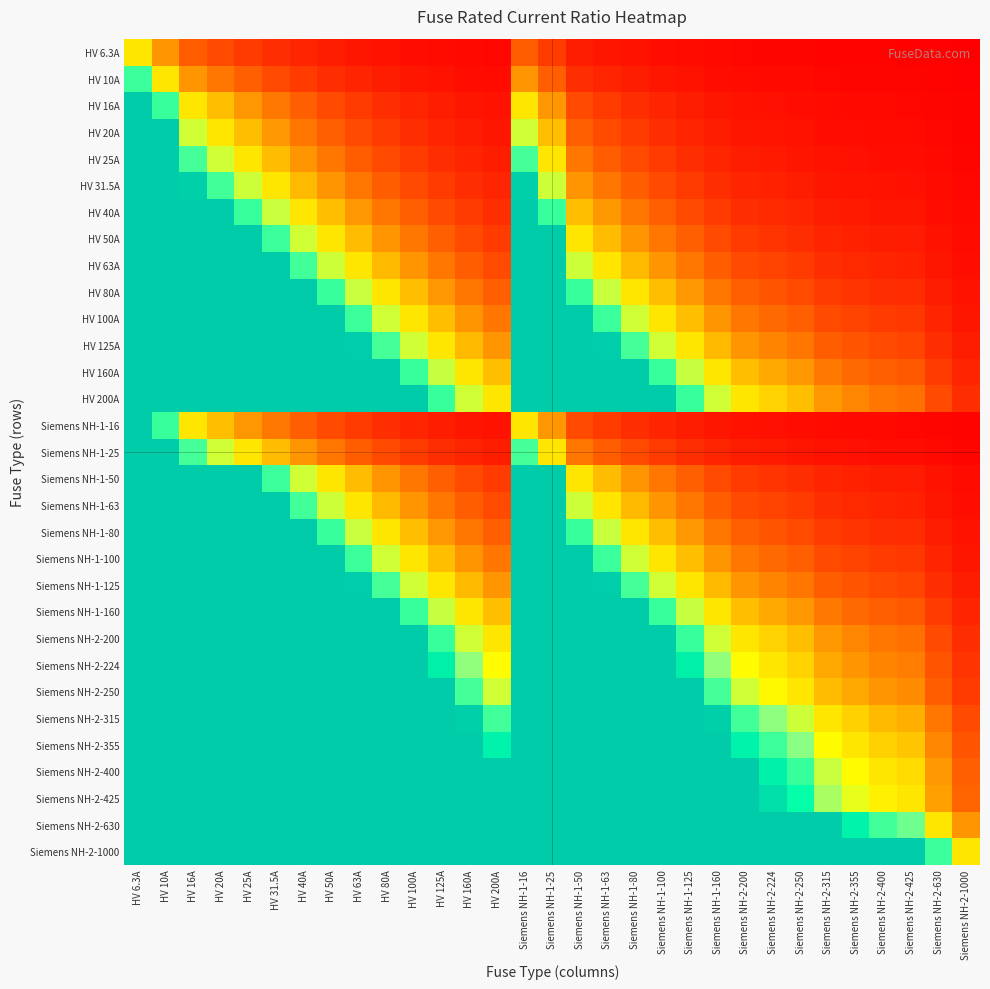

Reading left to right, what are all the values shown in this chart?

HV 6.3A: HV 6.3A=1.0	HV 10A=0.6	HV 16A=0.4	HV 20A=0.3	HV 25A=0.3	HV 31.5A=0.2	HV 40A=0.2	HV 50A=0.1	HV 63A=0.1	HV 80A=0.1	HV 100A=0.1	HV 125A=0.1	HV 160A=0.0	HV 200A=0.0	Siemens NH-1-16=0.4	Siemens NH-1-25=0.3	Siemens NH-1-50=0.1	Siemens NH-1-63=0.1	Siemens NH-1-80=0.1	Siemens NH-1-100=0.1	Siemens NH-1-125=0.1	Siemens NH-1-160=0.0	Siemens NH-2-200=0.0	Siemens NH-2-224=0.0	Siemens NH-2-250=0.0	Siemens NH-2-315=0.0	Siemens NH-2-355=0.0	Siemens NH-2-400=0.0	Siemens NH-2-425=0.0	Siemens NH-2-630=0.0	Siemens NH-2-1000=0.0
HV 10A: HV 6.3A=1.6	HV 10A=1.0	HV 16A=0.6	HV 20A=0.5	HV 25A=0.4	HV 31.5A=0.3	HV 40A=0.2	HV 50A=0.2	HV 63A=0.2	HV 80A=0.1	HV 100A=0.1	HV 125A=0.1	HV 160A=0.1	HV 200A=0.1	Siemens NH-1-16=0.6	Siemens NH-1-25=0.4	Siemens NH-1-50=0.2	Siemens NH-1-63=0.2	Siemens NH-1-80=0.1	Siemens NH-1-100=0.1	Siemens NH-1-125=0.1	Siemens NH-1-160=0.1	Siemens NH-2-200=0.1	Siemens NH-2-224=0.0	Siemens NH-2-250=0.0	Siemens NH-2-315=0.0	Siemens NH-2-355=0.0	Siemens NH-2-400=0.0	Siemens NH-2-425=0.0	Siemens NH-2-630=0.0	Siemens NH-2-1000=0.0
HV 16A: HV 6.3A=2.5	HV 10A=1.6	HV 16A=1.0	HV 20A=0.8	HV 25A=0.6	HV 31.5A=0.5	HV 40A=0.4	HV 50A=0.3	HV 63A=0.3	HV 80A=0.2	HV 100A=0.2	HV 125A=0.1	HV 160A=0.1	HV 200A=0.1	Siemens NH-1-16=1.0	Siemens NH-1-25=0.6	Siemens NH-1-50=0.3	Siemens NH-1-63=0.3	Siemens NH-1-80=0.2	Siemens NH-1-100=0.2	Siemens NH-1-125=0.1	Siemens NH-1-160=0.1	Siemens NH-2-200=0.1	Siemens NH-2-224=0.1	Siemens NH-2-250=0.1	Siemens NH-2-315=0.1	Siemens NH-2-355=0.0	Siemens NH-2-400=0.0	Siemens NH-2-425=0.0	Siemens NH-2-630=0.0	Siemens NH-2-1000=0.0
HV 20A: HV 6.3A=3.2	HV 10A=2.0	HV 16A=1.2	HV 20A=1.0	HV 25A=0.8	HV 31.5A=0.6	HV 40A=0.5	HV 50A=0.4	HV 63A=0.3	HV 80A=0.2	HV 100A=0.2	HV 125A=0.2	HV 160A=0.1	HV 200A=0.1	Siemens NH-1-16=1.2	Siemens NH-1-25=0.8	Siemens NH-1-50=0.4	Siemens NH-1-63=0.3	Siemens NH-1-80=0.2	Siemens NH-1-100=0.2	Siemens NH-1-125=0.2	Siemens NH-1-160=0.1	Siemens NH-2-200=0.1	Siemens NH-2-224=0.1	Siemens NH-2-250=0.1	Siemens NH-2-315=0.1	Siemens NH-2-355=0.1	Siemens NH-2-400=0.1	Siemens NH-2-425=0.0	Siemens NH-2-630=0.0	Siemens NH-2-1000=0.0
HV 25A: HV 6.3A=4.0	HV 10A=2.5	HV 16A=1.6	HV 20A=1.2	HV 25A=1.0	HV 31.5A=0.8	HV 40A=0.6	HV 50A=0.5	HV 63A=0.4	HV 80A=0.3	HV 100A=0.2	HV 125A=0.2	HV 160A=0.2	HV 200A=0.1	Siemens NH-1-16=1.6	Siemens NH-1-25=1.0	Siemens NH-1-50=0.5	Siemens NH-1-63=0.4	Siemens NH-1-80=0.3	Siemens NH-1-100=0.2	Siemens NH-1-125=0.2	Siemens NH-1-160=0.2	Siemens NH-2-200=0.1	Siemens NH-2-224=0.1	Siemens NH-2-250=0.1	Siemens NH-2-315=0.1	Siemens NH-2-355=0.1	Siemens NH-2-400=0.1	Siemens NH-2-425=0.1	Siemens NH-2-630=0.0	Siemens NH-2-1000=0.0
HV 31.5A: HV 6.3A=5.0	HV 10A=3.1	HV 16A=2.0	HV 20A=1.6	HV 25A=1.3	HV 31.5A=1.0	HV 40A=0.8	HV 50A=0.6	HV 63A=0.5	HV 80A=0.4	HV 100A=0.3	HV 125A=0.3	HV 160A=0.2	HV 200A=0.2	Siemens NH-1-16=2.0	Siemens NH-1-25=1.3	Siemens NH-1-50=0.6	Siemens NH-1-63=0.5	Siemens NH-1-80=0.4	Siemens NH-1-100=0.3	Siemens NH-1-125=0.3	Siemens NH-1-160=0.2	Siemens NH-2-200=0.2	Siemens NH-2-224=0.1	Siemens NH-2-250=0.1	Siemens NH-2-315=0.1	Siemens NH-2-355=0.1	Siemens NH-2-400=0.1	Siemens NH-2-425=0.1	Siemens NH-2-630=0.1	Siemens NH-2-1000=0.0
HV 40A: HV 6.3A=6.3	HV 10A=4.0	HV 16A=2.5	HV 20A=2.0	HV 25A=1.6	HV 31.5A=1.3	HV 40A=1.0	HV 50A=0.8	HV 63A=0.6	HV 80A=0.5	HV 100A=0.4	HV 125A=0.3	HV 160A=0.2	HV 200A=0.2	Siemens NH-1-16=2.5	Siemens NH-1-25=1.6	Siemens NH-1-50=0.8	Siemens NH-1-63=0.6	Siemens NH-1-80=0.5	Siemens NH-1-100=0.4	Siemens NH-1-125=0.3	Siemens NH-1-160=0.2	Siemens NH-2-200=0.2	Siemens NH-2-224=0.2	Siemens NH-2-250=0.2	Siemens NH-2-315=0.1	Siemens NH-2-355=0.1	Siemens NH-2-400=0.1	Siemens NH-2-425=0.1	Siemens NH-2-630=0.1	Siemens NH-2-1000=0.0
HV 50A: HV 6.3A=7.9	HV 10A=5.0	HV 16A=3.1	HV 20A=2.5	HV 25A=2.0	HV 31.5A=1.6	HV 40A=1.2	HV 50A=1.0	HV 63A=0.8	HV 80A=0.6	HV 100A=0.5	HV 125A=0.4	HV 160A=0.3	HV 200A=0.2	Siemens NH-1-16=3.1	Siemens NH-1-25=2.0	Siemens NH-1-50=1.0	Siemens NH-1-63=0.8	Siemens NH-1-80=0.6	Siemens NH-1-100=0.5	Siemens NH-1-125=0.4	Siemens NH-1-160=0.3	Siemens NH-2-200=0.2	Siemens NH-2-224=0.2	Siemens NH-2-250=0.2	Siemens NH-2-315=0.2	Siemens NH-2-355=0.1	Siemens NH-2-400=0.1	Siemens NH-2-425=0.1	Siemens NH-2-630=0.1	Siemens NH-2-1000=0.1
HV 63A: HV 6.3A=10.0	HV 10A=6.3	HV 16A=3.9	HV 20A=3.1	HV 25A=2.5	HV 31.5A=2.0	HV 40A=1.6	HV 50A=1.3	HV 63A=1.0	HV 80A=0.8	HV 100A=0.6	HV 125A=0.5	HV 160A=0.4	HV 200A=0.3	Siemens NH-1-16=3.9	Siemens NH-1-25=2.5	Siemens NH-1-50=1.3	Siemens NH-1-63=1.0	Siemens NH-1-80=0.8	Siemens NH-1-100=0.6	Siemens NH-1-125=0.5	Siemens NH-1-160=0.4	Siemens NH-2-200=0.3	Siemens NH-2-224=0.3	Siemens NH-2-250=0.3	Siemens NH-2-315=0.2	Siemens NH-2-355=0.2	Siemens NH-2-400=0.2	Siemens NH-2-425=0.1	Siemens NH-2-630=0.1	Siemens NH-2-1000=0.1
HV 80A: HV 6.3A=12.7	HV 10A=8.0	HV 16A=5.0	HV 20A=4.0	HV 25A=3.2	HV 31.5A=2.5	HV 40A=2.0	HV 50A=1.6	HV 63A=1.3	HV 80A=1.0	HV 100A=0.8	HV 125A=0.6	HV 160A=0.5	HV 200A=0.4	Siemens NH-1-16=5.0	Siemens NH-1-25=3.2	Siemens NH-1-50=1.6	Siemens NH-1-63=1.3	Siemens NH-1-80=1.0	Siemens NH-1-100=0.8	Siemens NH-1-125=0.6	Siemens NH-1-160=0.5	Siemens NH-2-200=0.4	Siemens NH-2-224=0.4	Siemens NH-2-250=0.3	Siemens NH-2-315=0.3	Siemens NH-2-355=0.2	Siemens NH-2-400=0.2	Siemens NH-2-425=0.2	Siemens NH-2-630=0.1	Siemens NH-2-1000=0.1
HV 100A: HV 6.3A=15.9	HV 10A=10.0	HV 16A=6.2	HV 20A=5.0	HV 25A=4.0	HV 31.5A=3.2	HV 40A=2.5	HV 50A=2.0	HV 63A=1.6	HV 80A=1.2	HV 100A=1.0	HV 125A=0.8	HV 160A=0.6	HV 200A=0.5	Siemens NH-1-16=6.2	Siemens NH-1-25=4.0	Siemens NH-1-50=2.0	Siemens NH-1-63=1.6	Siemens NH-1-80=1.2	Siemens NH-1-100=1.0	Siemens NH-1-125=0.8	Siemens NH-1-160=0.6	Siemens NH-2-200=0.5	Siemens NH-2-224=0.4	Siemens NH-2-250=0.4	Siemens NH-2-315=0.3	Siemens NH-2-355=0.3	Siemens NH-2-400=0.2	Siemens NH-2-425=0.2	Siemens NH-2-630=0.2	Siemens NH-2-1000=0.1
HV 125A: HV 6.3A=19.8	HV 10A=12.5	HV 16A=7.8	HV 20A=6.2	HV 25A=5.0	HV 31.5A=4.0	HV 40A=3.1	HV 50A=2.5	HV 63A=2.0	HV 80A=1.6	HV 100A=1.2	HV 125A=1.0	HV 160A=0.8	HV 200A=0.6	Siemens NH-1-16=7.8	Siemens NH-1-25=5.0	Siemens NH-1-50=2.5	Siemens NH-1-63=2.0	Siemens NH-1-80=1.6	Siemens NH-1-100=1.2	Siemens NH-1-125=1.0	Siemens NH-1-160=0.8	Siemens NH-2-200=0.6	Siemens NH-2-224=0.6	Siemens NH-2-250=0.5	Siemens NH-2-315=0.4	Siemens NH-2-355=0.4	Siemens NH-2-400=0.3	Siemens NH-2-425=0.3	Siemens NH-2-630=0.2	Siemens NH-2-1000=0.1
HV 160A: HV 6.3A=25.4	HV 10A=16.0	HV 16A=10.0	HV 20A=8.0	HV 25A=6.4	HV 31.5A=5.1	HV 40A=4.0	HV 50A=3.2	HV 63A=2.5	HV 80A=2.0	HV 100A=1.6	HV 125A=1.3	HV 160A=1.0	HV 200A=0.8	Siemens NH-1-16=10.0	Siemens NH-1-25=6.4	Siemens NH-1-50=3.2	Siemens NH-1-63=2.5	Siemens NH-1-80=2.0	Siemens NH-1-100=1.6	Siemens NH-1-125=1.3	Siemens NH-1-160=1.0	Siemens NH-2-200=0.8	Siemens NH-2-224=0.7	Siemens NH-2-250=0.6	Siemens NH-2-315=0.5	Siemens NH-2-355=0.5	Siemens NH-2-400=0.4	Siemens NH-2-425=0.4	Siemens NH-2-630=0.3	Siemens NH-2-1000=0.2
HV 200A: HV 6.3A=31.7	HV 10A=20.0	HV 16A=12.5	HV 20A=10.0	HV 25A=8.0	HV 31.5A=6.3	HV 40A=5.0	HV 50A=4.0	HV 63A=3.2	HV 80A=2.5	HV 100A=2.0	HV 125A=1.6	HV 160A=1.2	HV 200A=1.0	Siemens NH-1-16=12.5	Siemens NH-1-25=8.0	Siemens NH-1-50=4.0	Siemens NH-1-63=3.2	Siemens NH-1-80=2.5	Siemens NH-1-100=2.0	Siemens NH-1-125=1.6	Siemens NH-1-160=1.2	Siemens NH-2-200=1.0	Siemens NH-2-224=0.9	Siemens NH-2-250=0.8	Siemens NH-2-315=0.6	Siemens NH-2-355=0.6	Siemens NH-2-400=0.5	Siemens NH-2-425=0.5	Siemens NH-2-630=0.3	Siemens NH-2-1000=0.2
Siemens NH-1-16: HV 6.3A=2.5	HV 10A=1.6	HV 16A=1.0	HV 20A=0.8	HV 25A=0.6	HV 31.5A=0.5	HV 40A=0.4	HV 50A=0.3	HV 63A=0.3	HV 80A=0.2	HV 100A=0.2	HV 125A=0.1	HV 160A=0.1	HV 200A=0.1	Siemens NH-1-16=1.0	Siemens NH-1-25=0.6	Siemens NH-1-50=0.3	Siemens NH-1-63=0.3	Siemens NH-1-80=0.2	Siemens NH-1-100=0.2	Siemens NH-1-125=0.1	Siemens NH-1-160=0.1	Siemens NH-2-200=0.1	Siemens NH-2-224=0.1	Siemens NH-2-250=0.1	Siemens NH-2-315=0.1	Siemens NH-2-355=0.0	Siemens NH-2-400=0.0	Siemens NH-2-425=0.0	Siemens NH-2-630=0.0	Siemens NH-2-1000=0.0
Siemens NH-1-25: HV 6.3A=4.0	HV 10A=2.5	HV 16A=1.6	HV 20A=1.2	HV 25A=1.0	HV 31.5A=0.8	HV 40A=0.6	HV 50A=0.5	HV 63A=0.4	HV 80A=0.3	HV 100A=0.2	HV 125A=0.2	HV 160A=0.2	HV 200A=0.1	Siemens NH-1-16=1.6	Siemens NH-1-25=1.0	Siemens NH-1-50=0.5	Siemens NH-1-63=0.4	Siemens NH-1-80=0.3	Siemens NH-1-100=0.2	Siemens NH-1-125=0.2	Siemens NH-1-160=0.2	Siemens NH-2-200=0.1	Siemens NH-2-224=0.1	Siemens NH-2-250=0.1	Siemens NH-2-315=0.1	Siemens NH-2-355=0.1	Siemens NH-2-400=0.1	Siemens NH-2-425=0.1	Siemens NH-2-630=0.0	Siemens NH-2-1000=0.0
Siemens NH-1-50: HV 6.3A=7.9	HV 10A=5.0	HV 16A=3.1	HV 20A=2.5	HV 25A=2.0	HV 31.5A=1.6	HV 40A=1.2	HV 50A=1.0	HV 63A=0.8	HV 80A=0.6	HV 100A=0.5	HV 125A=0.4	HV 160A=0.3	HV 200A=0.2	Siemens NH-1-16=3.1	Siemens NH-1-25=2.0	Siemens NH-1-50=1.0	Siemens NH-1-63=0.8	Siemens NH-1-80=0.6	Siemens NH-1-100=0.5	Siemens NH-1-125=0.4	Siemens NH-1-160=0.3	Siemens NH-2-200=0.2	Siemens NH-2-224=0.2	Siemens NH-2-250=0.2	Siemens NH-2-315=0.2	Siemens NH-2-355=0.1	Siemens NH-2-400=0.1	Siemens NH-2-425=0.1	Siemens NH-2-630=0.1	Siemens NH-2-1000=0.1
Siemens NH-1-63: HV 6.3A=10.0	HV 10A=6.3	HV 16A=3.9	HV 20A=3.1	HV 25A=2.5	HV 31.5A=2.0	HV 40A=1.6	HV 50A=1.3	HV 63A=1.0	HV 80A=0.8	HV 100A=0.6	HV 125A=0.5	HV 160A=0.4	HV 200A=0.3	Siemens NH-1-16=3.9	Siemens NH-1-25=2.5	Siemens NH-1-50=1.3	Siemens NH-1-63=1.0	Siemens NH-1-80=0.8	Siemens NH-1-100=0.6	Siemens NH-1-125=0.5	Siemens NH-1-160=0.4	Siemens NH-2-200=0.3	Siemens NH-2-224=0.3	Siemens NH-2-250=0.3	Siemens NH-2-315=0.2	Siemens NH-2-355=0.2	Siemens NH-2-400=0.2	Siemens NH-2-425=0.1	Siemens NH-2-630=0.1	Siemens NH-2-1000=0.1
Siemens NH-1-80: HV 6.3A=12.7	HV 10A=8.0	HV 16A=5.0	HV 20A=4.0	HV 25A=3.2	HV 31.5A=2.5	HV 40A=2.0	HV 50A=1.6	HV 63A=1.3	HV 80A=1.0	HV 100A=0.8	HV 125A=0.6	HV 160A=0.5	HV 200A=0.4	Siemens NH-1-16=5.0	Siemens NH-1-25=3.2	Siemens NH-1-50=1.6	Siemens NH-1-63=1.3	Siemens NH-1-80=1.0	Siemens NH-1-100=0.8	Siemens NH-1-125=0.6	Siemens NH-1-160=0.5	Siemens NH-2-200=0.4	Siemens NH-2-224=0.4	Siemens NH-2-250=0.3	Siemens NH-2-315=0.3	Siemens NH-2-355=0.2	Siemens NH-2-400=0.2	Siemens NH-2-425=0.2	Siemens NH-2-630=0.1	Siemens NH-2-1000=0.1
Siemens NH-1-100: HV 6.3A=15.9	HV 10A=10.0	HV 16A=6.2	HV 20A=5.0	HV 25A=4.0	HV 31.5A=3.2	HV 40A=2.5	HV 50A=2.0	HV 63A=1.6	HV 80A=1.2	HV 100A=1.0	HV 125A=0.8	HV 160A=0.6	HV 200A=0.5	Siemens NH-1-16=6.2	Siemens NH-1-25=4.0	Siemens NH-1-50=2.0	Siemens NH-1-63=1.6	Siemens NH-1-80=1.2	Siemens NH-1-100=1.0	Siemens NH-1-125=0.8	Siemens NH-1-160=0.6	Siemens NH-2-200=0.5	Siemens NH-2-224=0.4	Siemens NH-2-250=0.4	Siemens NH-2-315=0.3	Siemens NH-2-355=0.3	Siemens NH-2-400=0.2	Siemens NH-2-425=0.2	Siemens NH-2-630=0.2	Siemens NH-2-1000=0.1
Siemens NH-1-125: HV 6.3A=19.8	HV 10A=12.5	HV 16A=7.8	HV 20A=6.2	HV 25A=5.0	HV 31.5A=4.0	HV 40A=3.1	HV 50A=2.5	HV 63A=2.0	HV 80A=1.6	HV 100A=1.2	HV 125A=1.0	HV 160A=0.8	HV 200A=0.6	Siemens NH-1-16=7.8	Siemens NH-1-25=5.0	Siemens NH-1-50=2.5	Siemens NH-1-63=2.0	Siemens NH-1-80=1.6	Siemens NH-1-100=1.2	Siemens NH-1-125=1.0	Siemens NH-1-160=0.8	Siemens NH-2-200=0.6	Siemens NH-2-224=0.6	Siemens NH-2-250=0.5	Siemens NH-2-315=0.4	Siemens NH-2-355=0.4	Siemens NH-2-400=0.3	Siemens NH-2-425=0.3	Siemens NH-2-630=0.2	Siemens NH-2-1000=0.1
Siemens NH-1-160: HV 6.3A=25.4	HV 10A=16.0	HV 16A=10.0	HV 20A=8.0	HV 25A=6.4	HV 31.5A=5.1	HV 40A=4.0	HV 50A=3.2	HV 63A=2.5	HV 80A=2.0	HV 100A=1.6	HV 125A=1.3	HV 160A=1.0	HV 200A=0.8	Siemens NH-1-16=10.0	Siemens NH-1-25=6.4	Siemens NH-1-50=3.2	Siemens NH-1-63=2.5	Siemens NH-1-80=2.0	Siemens NH-1-100=1.6	Siemens NH-1-125=1.3	Siemens NH-1-160=1.0	Siemens NH-2-200=0.8	Siemens NH-2-224=0.7	Siemens NH-2-250=0.6	Siemens NH-2-315=0.5	Siemens NH-2-355=0.5	Siemens NH-2-400=0.4	Siemens NH-2-425=0.4	Siemens NH-2-630=0.3	Siemens NH-2-1000=0.2
Siemens NH-2-200: HV 6.3A=31.7	HV 10A=20.0	HV 16A=12.5	HV 20A=10.0	HV 25A=8.0	HV 31.5A=6.3	HV 40A=5.0	HV 50A=4.0	HV 63A=3.2	HV 80A=2.5	HV 100A=2.0	HV 125A=1.6	HV 160A=1.2	HV 200A=1.0	Siemens NH-1-16=12.5	Siemens NH-1-25=8.0	Siemens NH-1-50=4.0	Siemens NH-1-63=3.2	Siemens NH-1-80=2.5	Siemens NH-1-100=2.0	Siemens NH-1-125=1.6	Siemens NH-1-160=1.2	Siemens NH-2-200=1.0	Siemens NH-2-224=0.9	Siemens NH-2-250=0.8	Siemens NH-2-315=0.6	Siemens NH-2-355=0.6	Siemens NH-2-400=0.5	Siemens NH-2-425=0.5	Siemens NH-2-630=0.3	Siemens NH-2-1000=0.2
Siemens NH-2-224: HV 6.3A=35.6	HV 10A=22.4	HV 16A=14.0	HV 20A=11.2	HV 25A=9.0	HV 31.5A=7.1	HV 40A=5.6	HV 50A=4.5	HV 63A=3.6	HV 80A=2.8	HV 100A=2.2	HV 125A=1.8	HV 160A=1.4	HV 200A=1.1	Siemens NH-1-16=14.0	Siemens NH-1-25=9.0	Siemens NH-1-50=4.5	Siemens NH-1-63=3.6	Siemens NH-1-80=2.8	Siemens NH-1-100=2.2	Siemens NH-1-125=1.8	Siemens NH-1-160=1.4	Siemens NH-2-200=1.1	Siemens NH-2-224=1.0	Siemens NH-2-250=0.9	Siemens NH-2-315=0.7	Siemens NH-2-355=0.6	Siemens NH-2-400=0.6	Siemens NH-2-425=0.5	Siemens NH-2-630=0.4	Siemens NH-2-1000=0.2
Siemens NH-2-250: HV 6.3A=39.7	HV 10A=25.0	HV 16A=15.6	HV 20A=12.5	HV 25A=10.0	HV 31.5A=7.9	HV 40A=6.2	HV 50A=5.0	HV 63A=4.0	HV 80A=3.1	HV 100A=2.5	HV 125A=2.0	HV 160A=1.6	HV 200A=1.2	Siemens NH-1-16=15.6	Siemens NH-1-25=10.0	Siemens NH-1-50=5.0	Siemens NH-1-63=4.0	Siemens NH-1-80=3.1	Siemens NH-1-100=2.5	Siemens NH-1-125=2.0	Siemens NH-1-160=1.6	Siemens NH-2-200=1.2	Siemens NH-2-224=1.1	Siemens NH-2-250=1.0	Siemens NH-2-315=0.8	Siemens NH-2-355=0.7	Siemens NH-2-400=0.6	Siemens NH-2-425=0.6	Siemens NH-2-630=0.4	Siemens NH-2-1000=0.2
Siemens NH-2-315: HV 6.3A=50.0	HV 10A=31.5	HV 16A=19.7	HV 20A=15.8	HV 25A=12.6	HV 31.5A=10.0	HV 40A=7.9	HV 50A=6.3	HV 63A=5.0	HV 80A=3.9	HV 100A=3.1	HV 125A=2.5	HV 160A=2.0	HV 200A=1.6	Siemens NH-1-16=19.7	Siemens NH-1-25=12.6	Siemens NH-1-50=6.3	Siemens NH-1-63=5.0	Siemens NH-1-80=3.9	Siemens NH-1-100=3.1	Siemens NH-1-125=2.5	Siemens NH-1-160=2.0	Siemens NH-2-200=1.6	Siemens NH-2-224=1.4	Siemens NH-2-250=1.3	Siemens NH-2-315=1.0	Siemens NH-2-355=0.9	Siemens NH-2-400=0.8	Siemens NH-2-425=0.7	Siemens NH-2-630=0.5	Siemens NH-2-1000=0.3
Siemens NH-2-355: HV 6.3A=56.3	HV 10A=35.5	HV 16A=22.2	HV 20A=17.8	HV 25A=14.2	HV 31.5A=11.3	HV 40A=8.9	HV 50A=7.1	HV 63A=5.6	HV 80A=4.4	HV 100A=3.5	HV 125A=2.8	HV 160A=2.2	HV 200A=1.8	Siemens NH-1-16=22.2	Siemens NH-1-25=14.2	Siemens NH-1-50=7.1	Siemens NH-1-63=5.6	Siemens NH-1-80=4.4	Siemens NH-1-100=3.5	Siemens NH-1-125=2.8	Siemens NH-1-160=2.2	Siemens NH-2-200=1.8	Siemens NH-2-224=1.6	Siemens NH-2-250=1.4	Siemens NH-2-315=1.1	Siemens NH-2-355=1.0	Siemens NH-2-400=0.9	Siemens NH-2-425=0.8	Siemens NH-2-630=0.6	Siemens NH-2-1000=0.4
Siemens NH-2-400: HV 6.3A=63.5	HV 10A=40.0	HV 16A=25.0	HV 20A=20.0	HV 25A=16.0	HV 31.5A=12.7	HV 40A=10.0	HV 50A=8.0	HV 63A=6.3	HV 80A=5.0	HV 100A=4.0	HV 125A=3.2	HV 160A=2.5	HV 200A=2.0	Siemens NH-1-16=25.0	Siemens NH-1-25=16.0	Siemens NH-1-50=8.0	Siemens NH-1-63=6.3	Siemens NH-1-80=5.0	Siemens NH-1-100=4.0	Siemens NH-1-125=3.2	Siemens NH-1-160=2.5	Siemens NH-2-200=2.0	Siemens NH-2-224=1.8	Siemens NH-2-250=1.6	Siemens NH-2-315=1.3	Siemens NH-2-355=1.1	Siemens NH-2-400=1.0	Siemens NH-2-425=0.9	Siemens NH-2-630=0.6	Siemens NH-2-1000=0.4
Siemens NH-2-425: HV 6.3A=67.5	HV 10A=42.5	HV 16A=26.6	HV 20A=21.2	HV 25A=17.0	HV 31.5A=13.5	HV 40A=10.6	HV 50A=8.5	HV 63A=6.7	HV 80A=5.3	HV 100A=4.2	HV 125A=3.4	HV 160A=2.7	HV 200A=2.1	Siemens NH-1-16=26.6	Siemens NH-1-25=17.0	Siemens NH-1-50=8.5	Siemens NH-1-63=6.7	Siemens NH-1-80=5.3	Siemens NH-1-100=4.2	Siemens NH-1-125=3.4	Siemens NH-1-160=2.7	Siemens NH-2-200=2.1	Siemens NH-2-224=1.9	Siemens NH-2-250=1.7	Siemens NH-2-315=1.3	Siemens NH-2-355=1.2	Siemens NH-2-400=1.1	Siemens NH-2-425=1.0	Siemens NH-2-630=0.7	Siemens NH-2-1000=0.4
Siemens NH-2-630: HV 6.3A=100.0	HV 10A=63.0	HV 16A=39.4	HV 20A=31.5	HV 25A=25.2	HV 31.5A=20.0	HV 40A=15.8	HV 50A=12.6	HV 63A=10.0	HV 80A=7.9	HV 100A=6.3	HV 125A=5.0	HV 160A=3.9	HV 200A=3.1	Siemens NH-1-16=39.4	Siemens NH-1-25=25.2	Siemens NH-1-50=12.6	Siemens NH-1-63=10.0	Siemens NH-1-80=7.9	Siemens NH-1-100=6.3	Siemens NH-1-125=5.0	Siemens NH-1-160=3.9	Siemens NH-2-200=3.1	Siemens NH-2-224=2.8	Siemens NH-2-250=2.5	Siemens NH-2-315=2.0	Siemens NH-2-355=1.8	Siemens NH-2-400=1.6	Siemens NH-2-425=1.5	Siemens NH-2-630=1.0	Siemens NH-2-1000=0.6
Siemens NH-2-1000: HV 6.3A=158.7	HV 10A=100.0	HV 16A=62.5	HV 20A=50.0	HV 25A=40.0	HV 31.5A=31.7	HV 40A=25.0	HV 50A=20.0	HV 63A=15.9	HV 80A=12.5	HV 100A=10.0	HV 125A=8.0	HV 160A=6.2	HV 200A=5.0	Siemens NH-1-16=62.5	Siemens NH-1-25=40.0	Siemens NH-1-50=20.0	Siemens NH-1-63=15.9	Siemens NH-1-80=12.5	Siemens NH-1-100=10.0	Siemens NH-1-125=8.0	Siemens NH-1-160=6.2	Siemens NH-2-200=5.0	Siemens NH-2-224=4.5	Siemens NH-2-250=4.0	Siemens NH-2-315=3.2	Siemens NH-2-355=2.8	Siemens NH-2-400=2.5	Siemens NH-2-425=2.4	Siemens NH-2-630=1.6	Siemens NH-2-1000=1.0